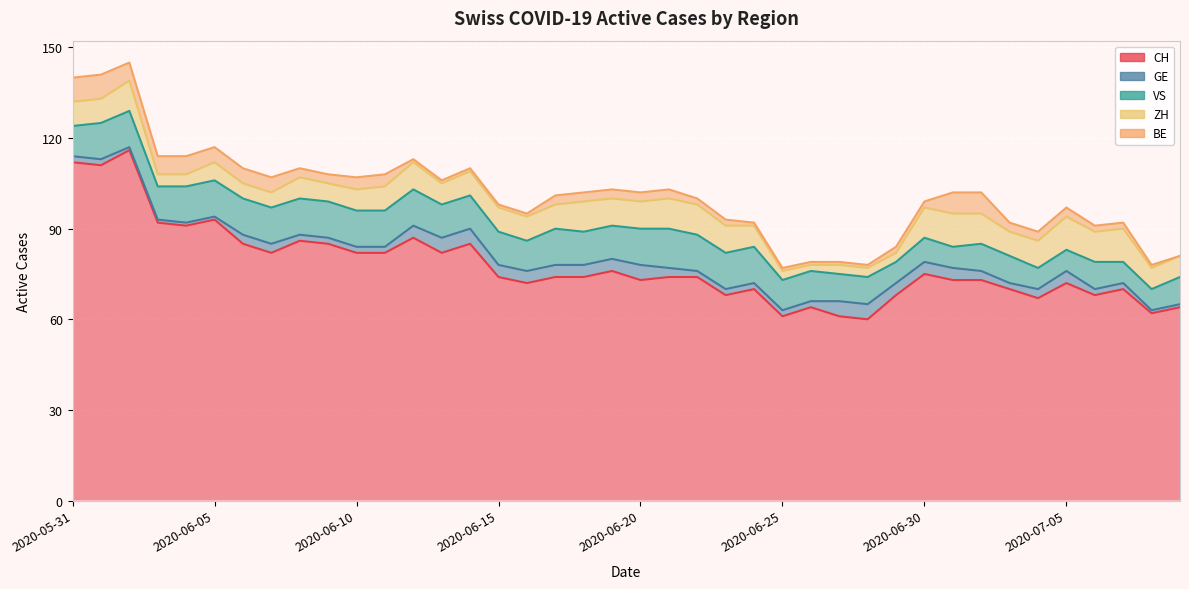

The BE series shows 2 at 2020-06-26. True or false?

False